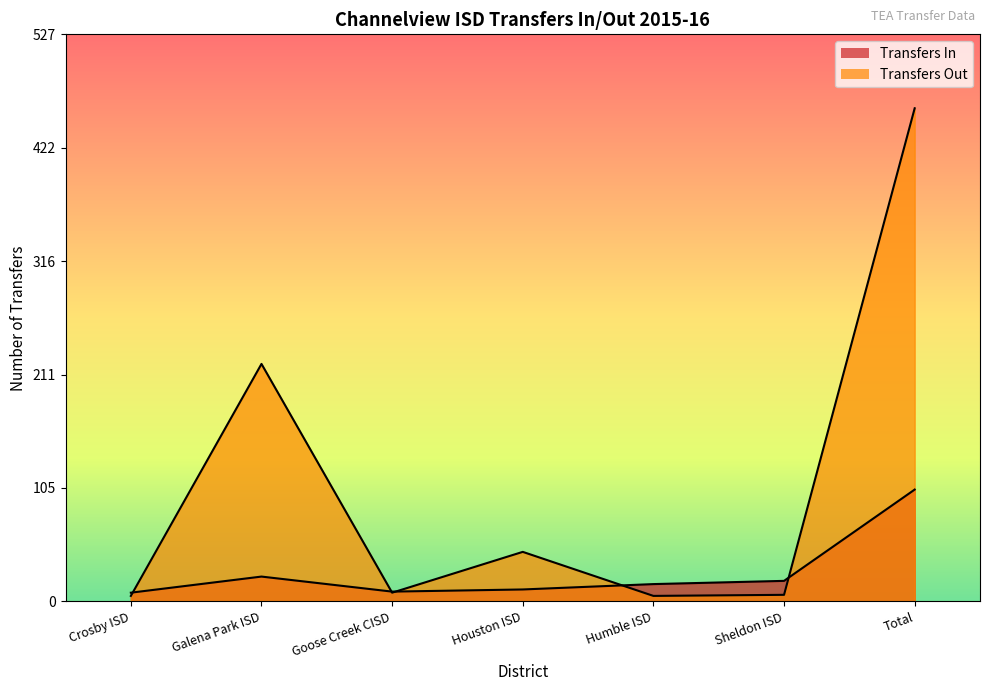

What is the ratio of the value at Sheldon ISD to the value at Crosby ISD?

2.4